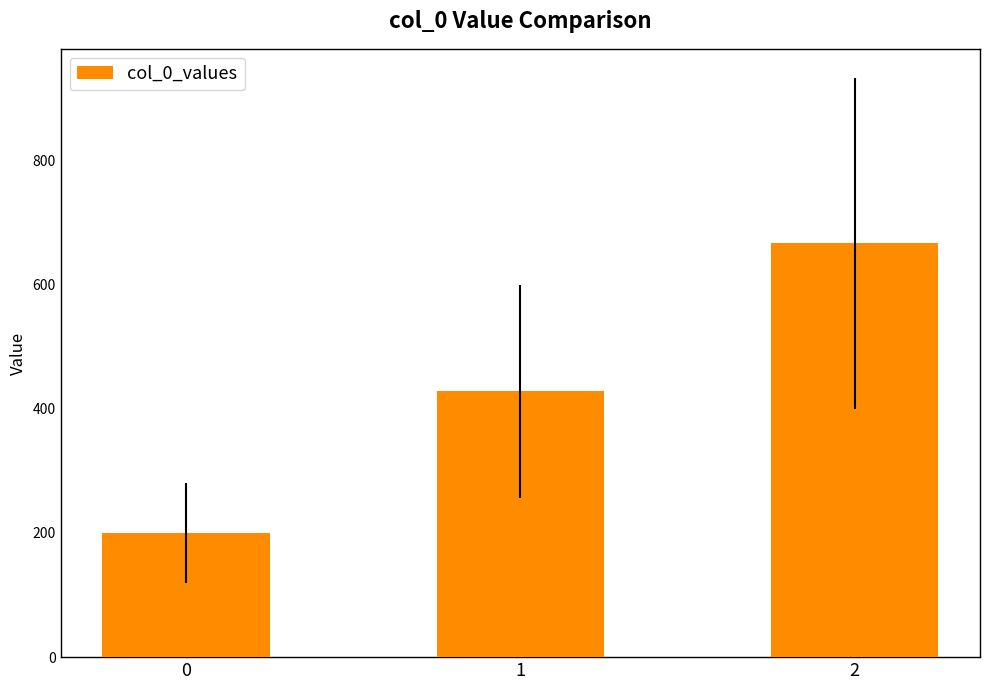

True or false: the data shows 195.0 at 1.

False